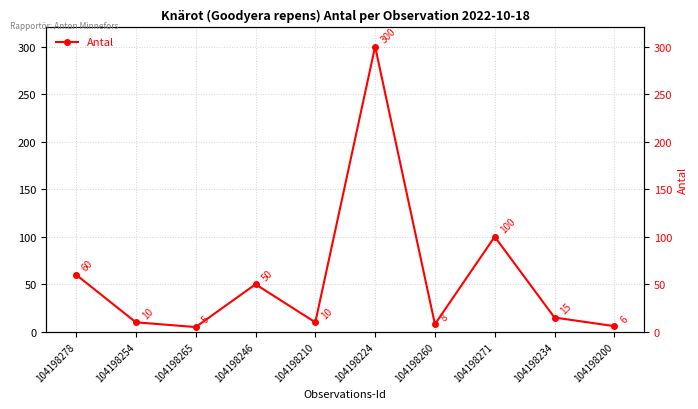

Does the chart have visible grid lines?

Yes